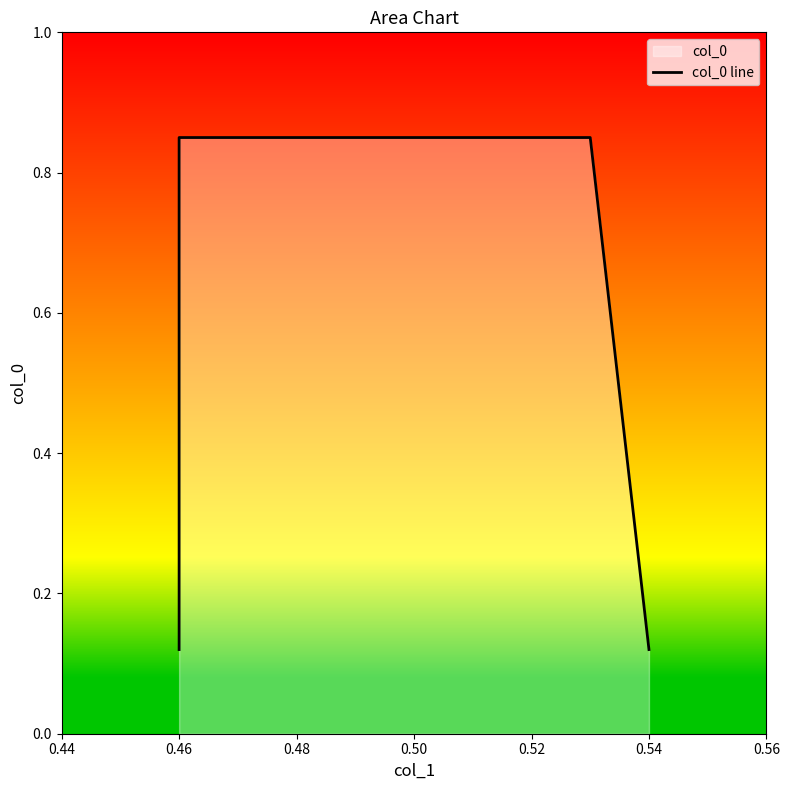

Which label corresponds to the largest value in the chart?

0.46